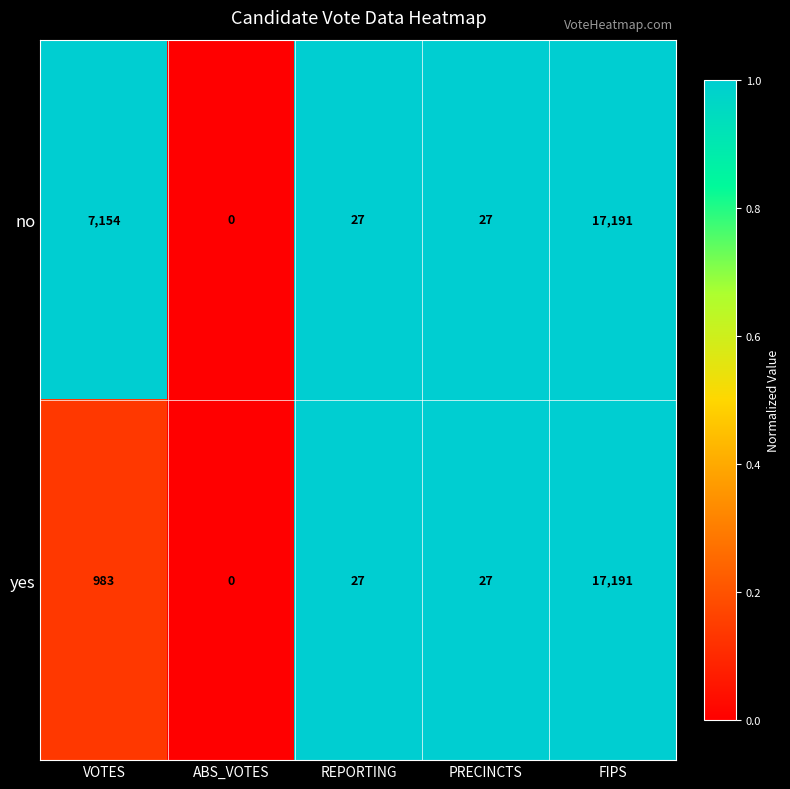

What is the difference between the no values at VOTES and REPORTING?

7127